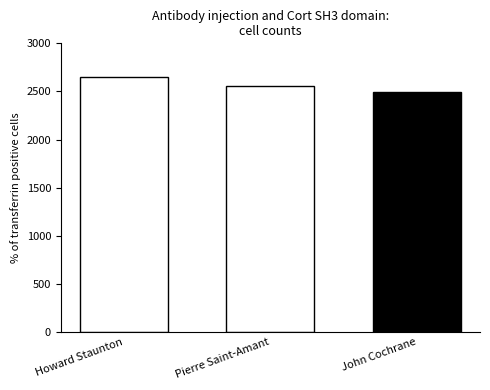

Rank the categories by value from highest to lowest.

Howard Staunton, Pierre Saint-Amant, John Cochrane